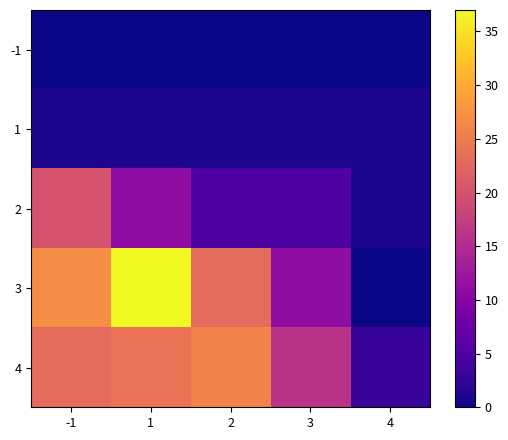

Reading right to left, what are all the values shown in this chart?

-1: 4=0	3=0	2=0	1=0	-1=0
1: 4=1	3=1	2=1	1=1	-1=1
2: 4=1	3=5	2=5	1=11	-1=20
3: 4=0	3=11	2=23	1=37	-1=27
4: 4=3	3=16	2=26	1=24	-1=23